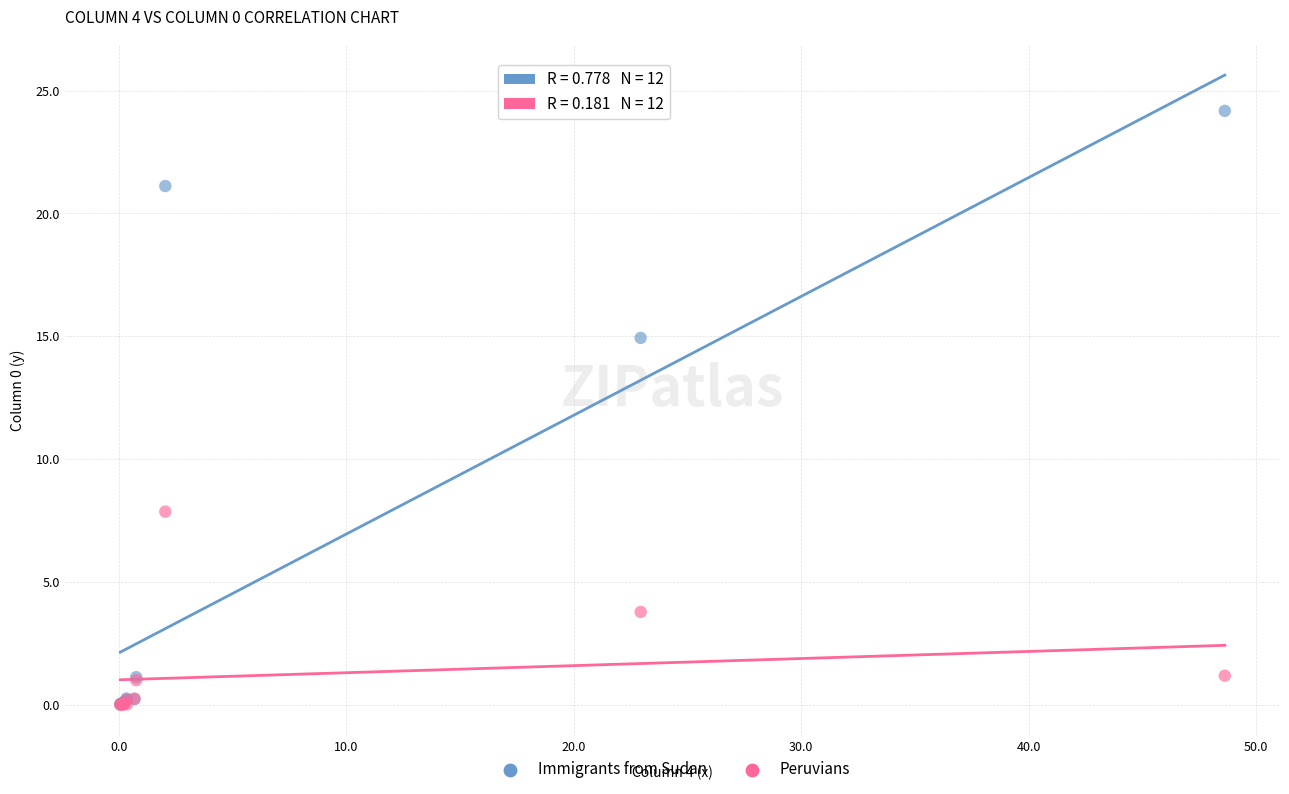

Which series has the widest spread of Y values?

Immigrants from Sudan